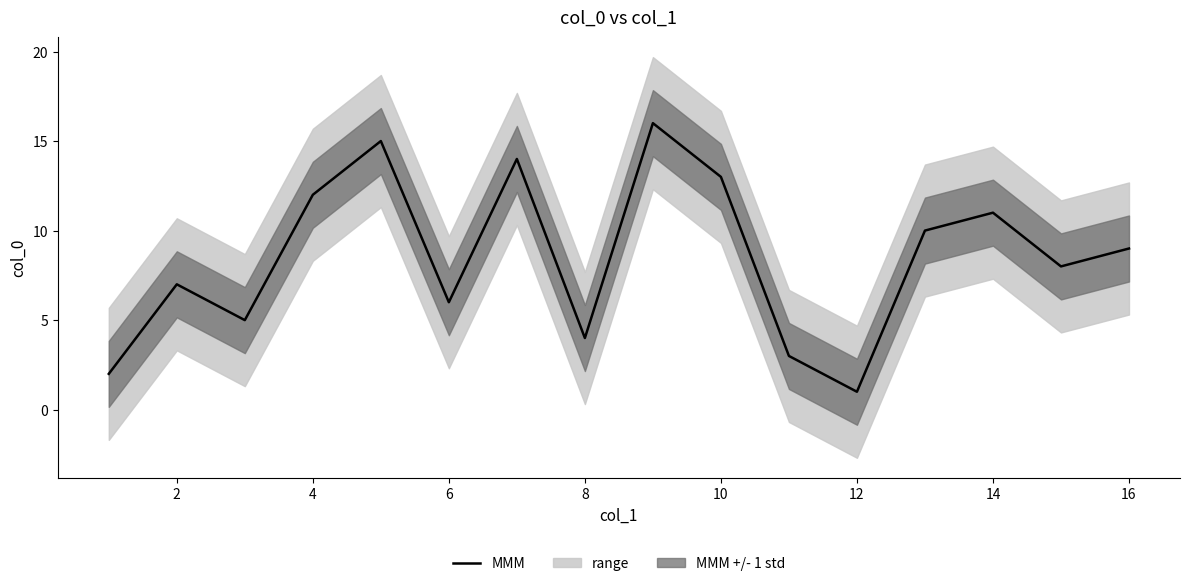

Is this an area chart (filled region under the line)?

No